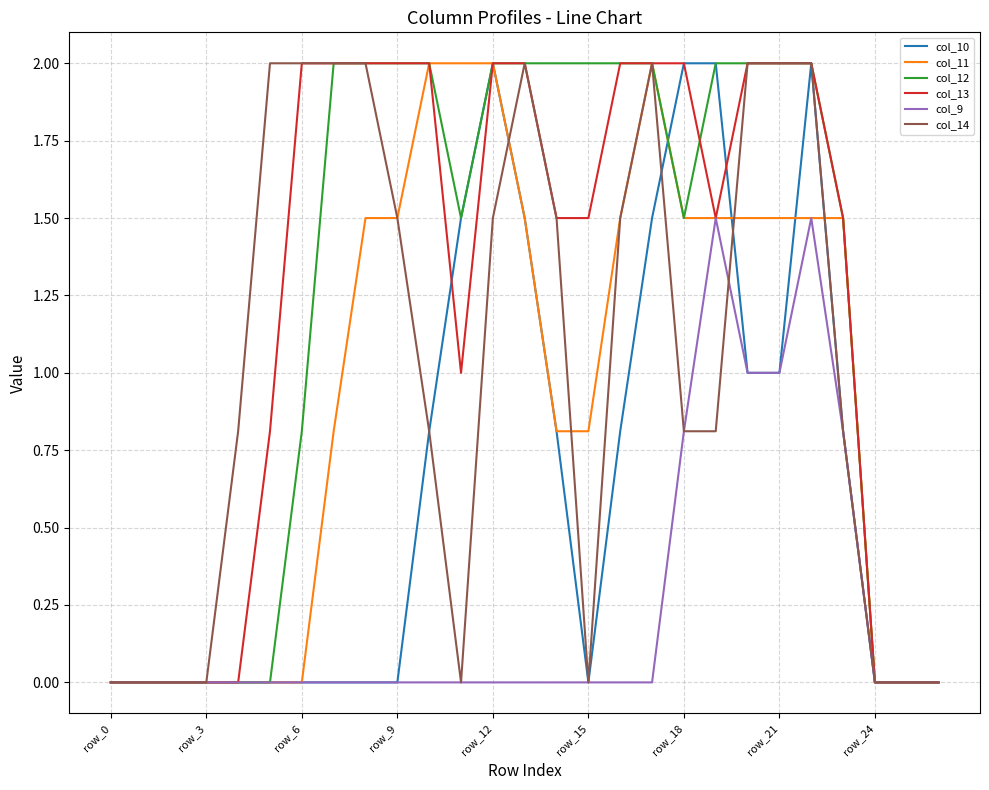

What is the maximum value for col_10?

2.0